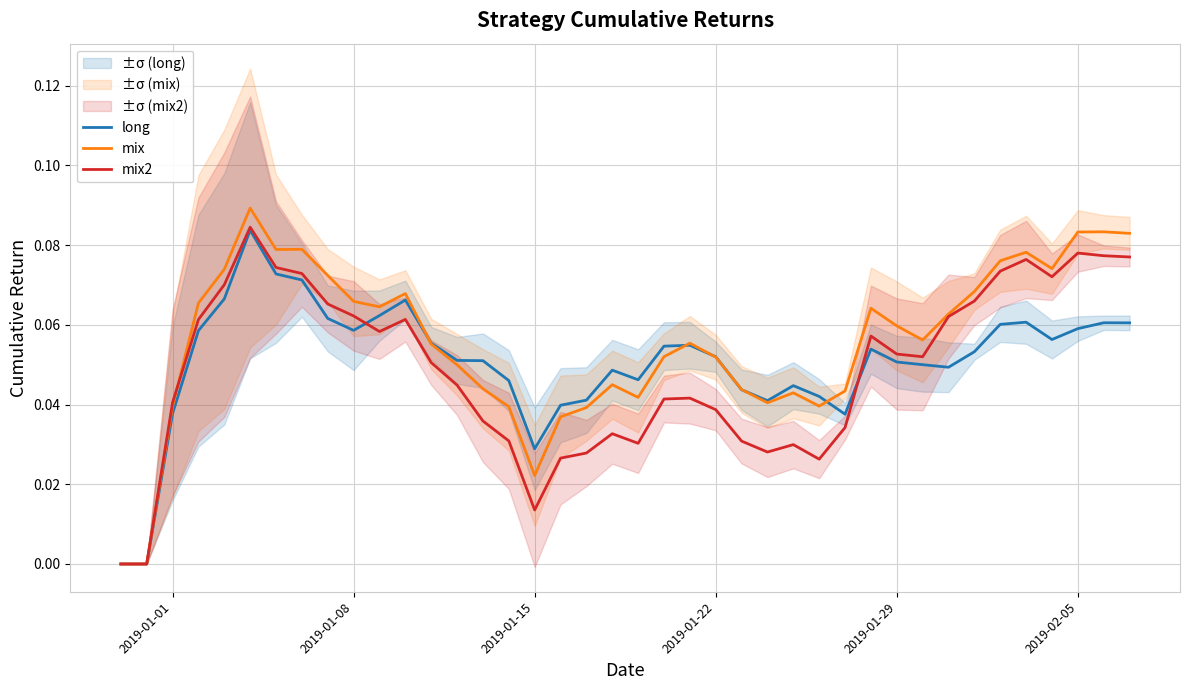

True or false: mix2 has a value of 0.1 at 2019-01-22.

False